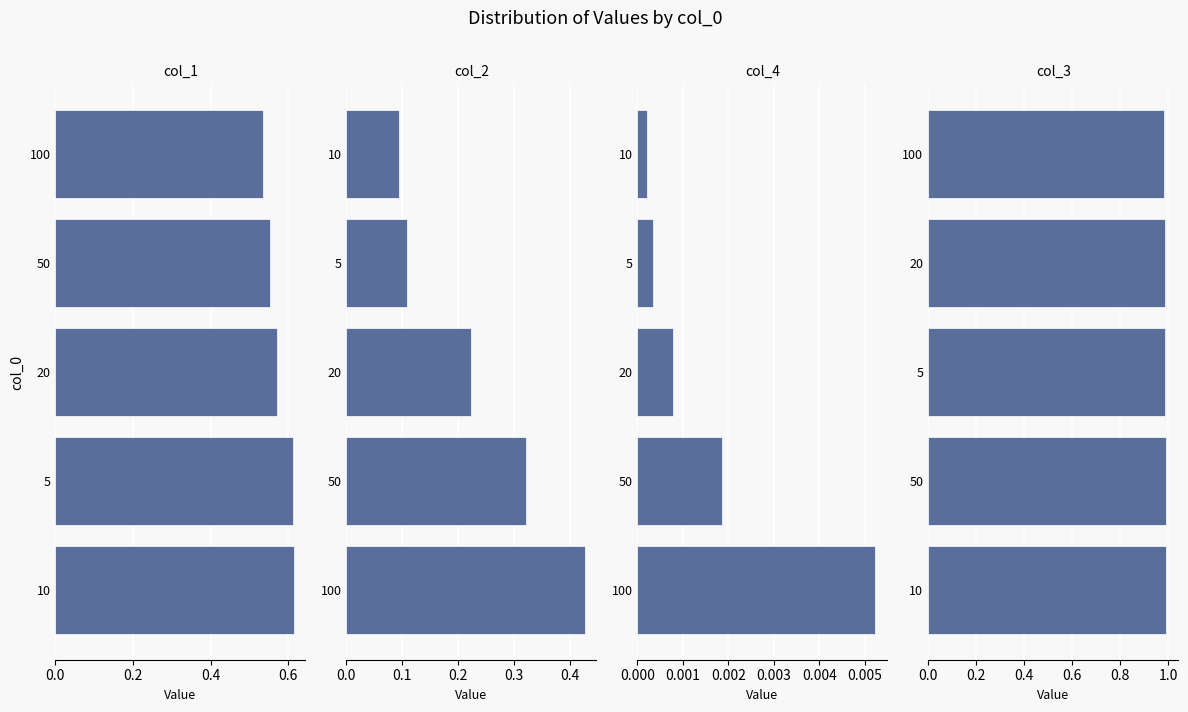

The value of col_3 at 20 is 0.4. True or false?

False